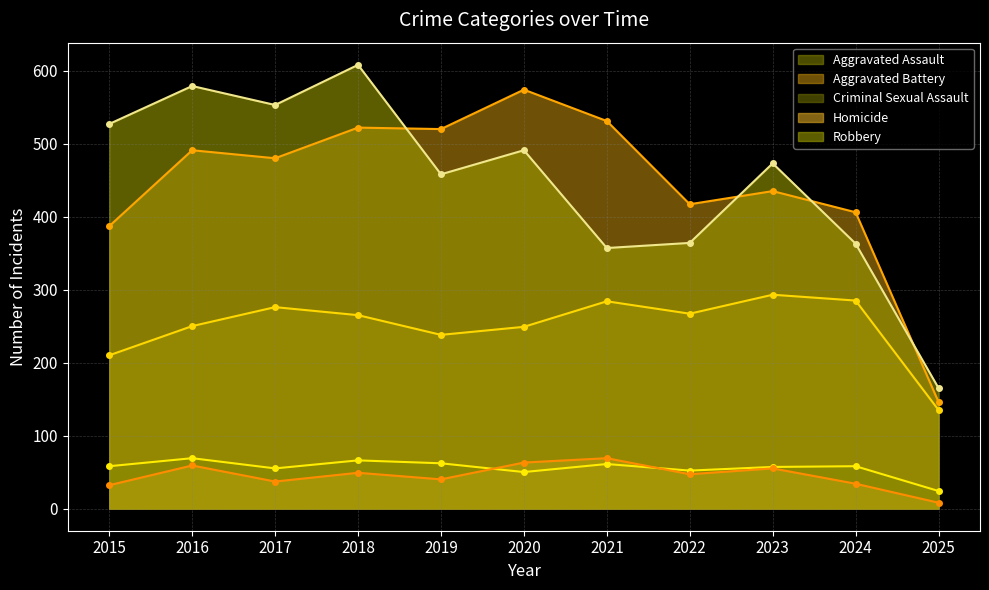

What is the difference between the highest and lowest values at 2025?

157